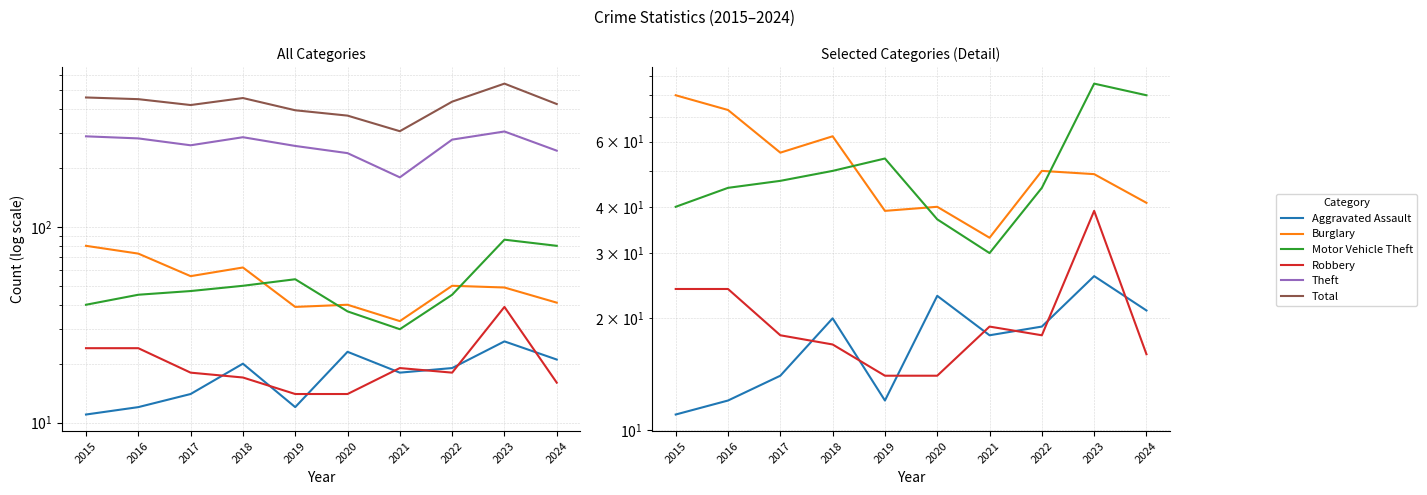

Reading right to left, what are all the values shown in this chart?

Aggravated Assault: 21	26	19	18	23	12	20	14	12	11
Burglary: 41	49	50	33	40	39	62	56	73	80
Motor Vehicle Theft: 80	86	45	30	37	54	50	47	45	40
Robbery: 16	39	18	19	14	14	17	18	24	24
Theft: 245	307	279	179	238	259	287	261	283	290
Total: 424	539	436	308	370	394	455	419	449	458